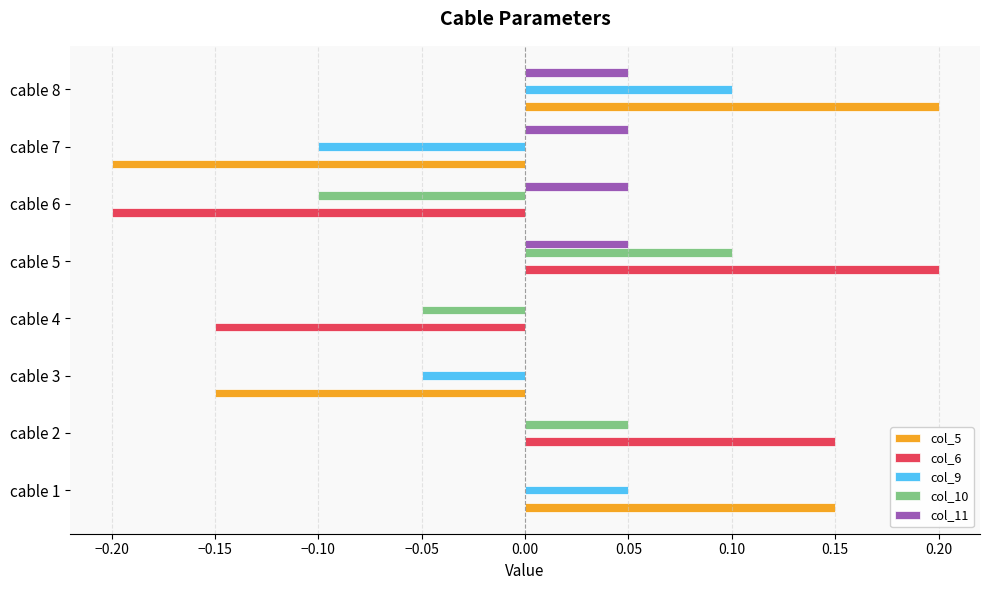

Which series has the largest total across all categories?

col_11